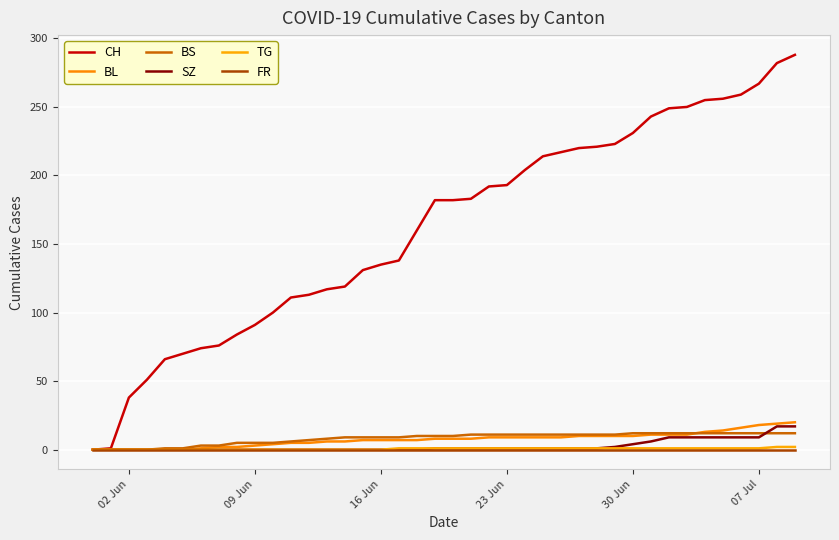

Which category has the highest value in the FR series?

02 Jun